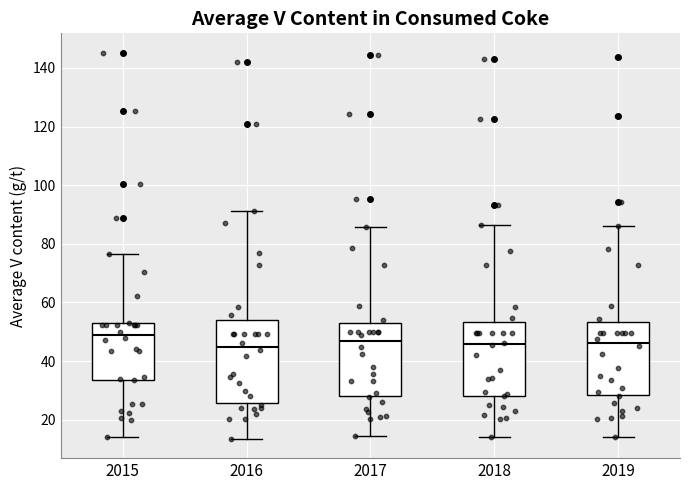

Reading left to right, read every box against the y-axis: the position of its median line, the range the box covers, and the ends of its whiskers. The values are not printed on the chart, so give them approximately, as read against the axis.

2015: median 48, box 34 to 52, whiskers 14 to 76
2016: median 44, box 26 to 54, whiskers 14 to 92
2017: median 46, box 28 to 52, whiskers 14 to 86
2018: median 46, box 28 to 54, whiskers 14 to 86
2019: median 46, box 28 to 54, whiskers 14 to 86